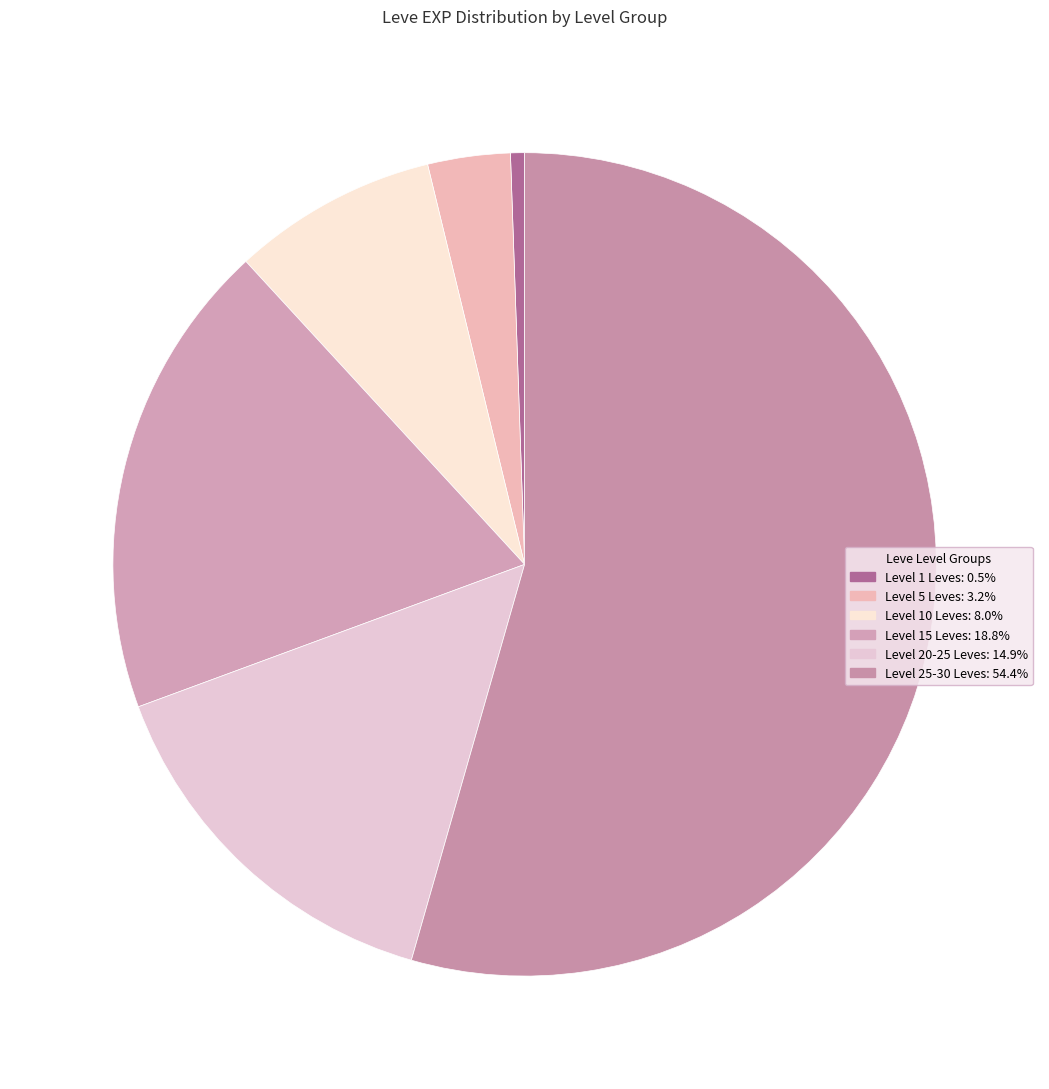

How many segments does this pie chart have?

6